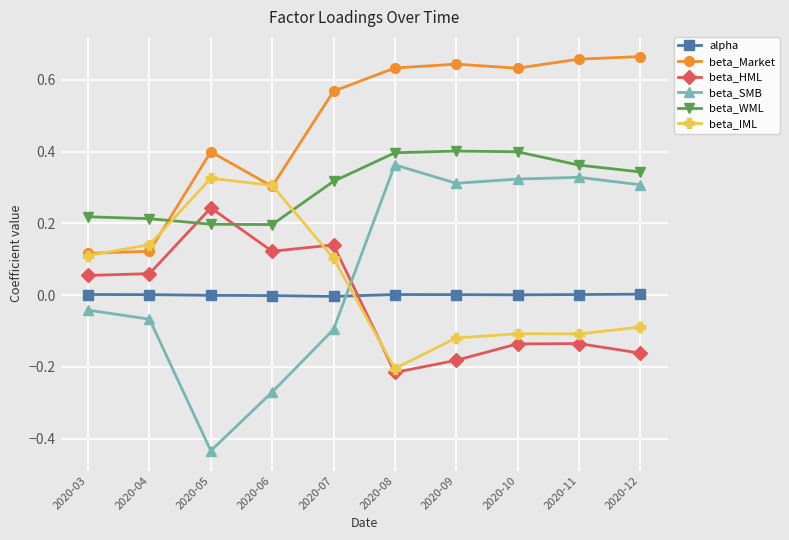

What is the spread (max minus min) of values at 2020-08?

0.8